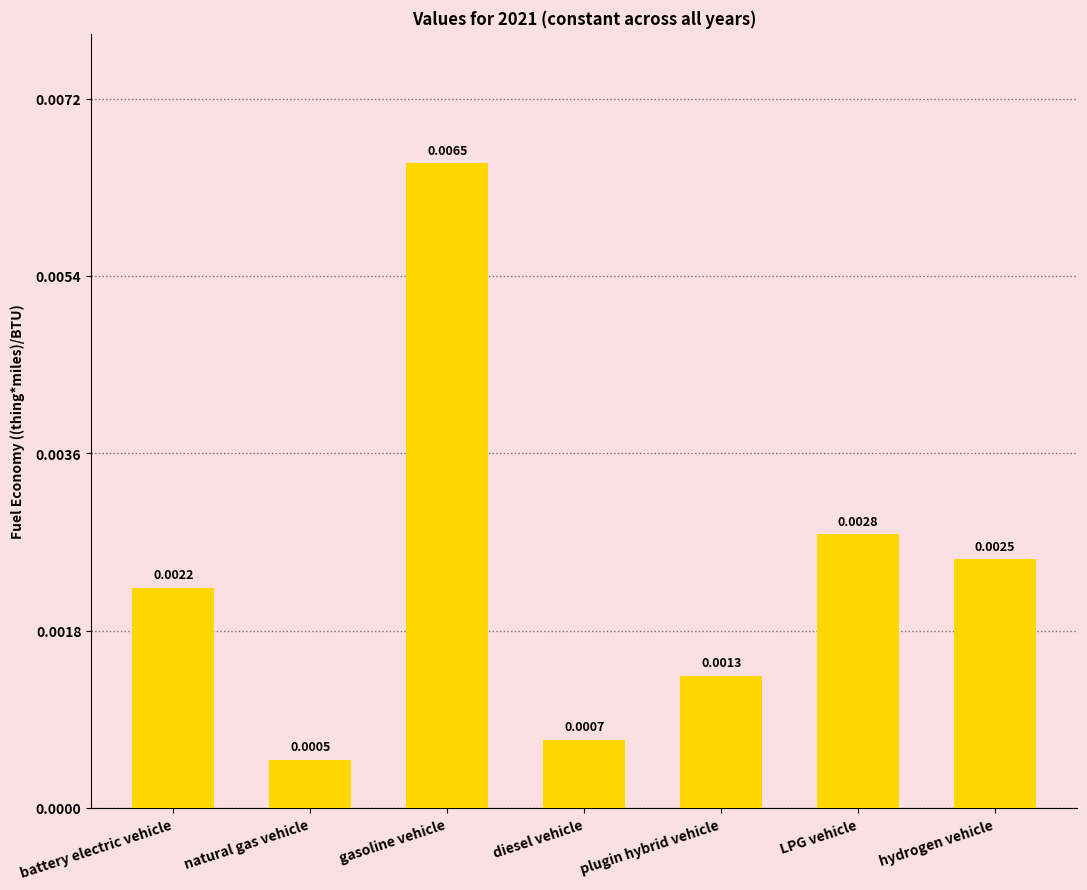

List the labels in order of value, smallest first.

natural gas vehicle, diesel vehicle, plugin hybrid vehicle, battery electric vehicle, hydrogen vehicle, LPG vehicle, gasoline vehicle